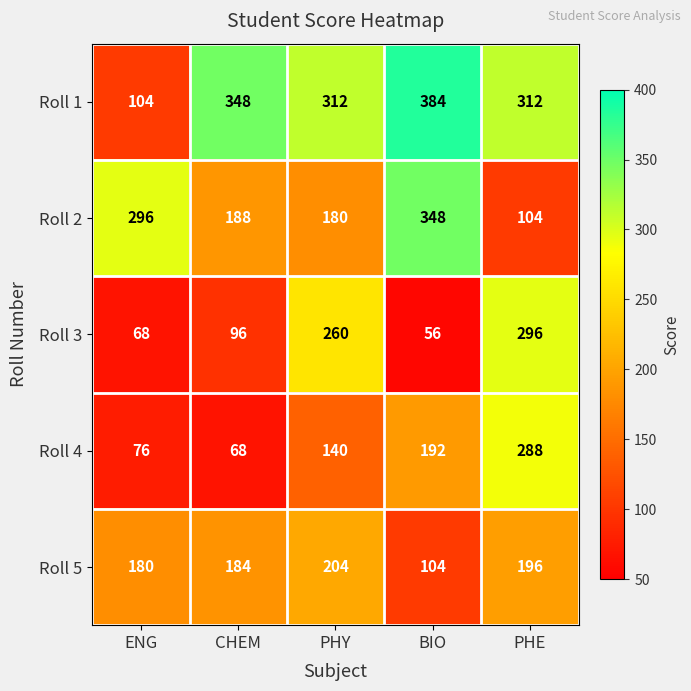

Where does the Roll 1 series first go above 312?

CHEM